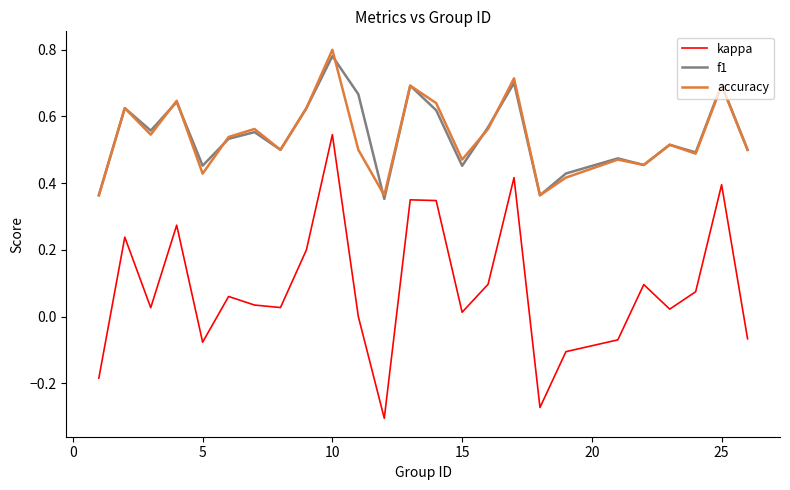

True or false: kappa and f1 intersect in this chart.

False